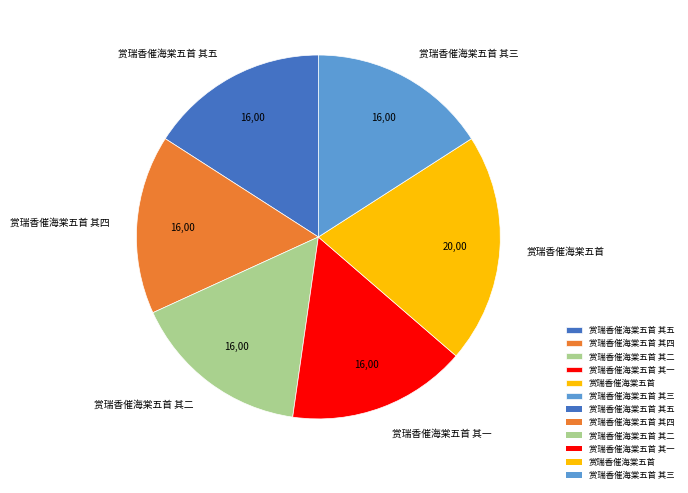

Does 赏瑞香催海棠五首 其二 account for over 50% of the chart?

No